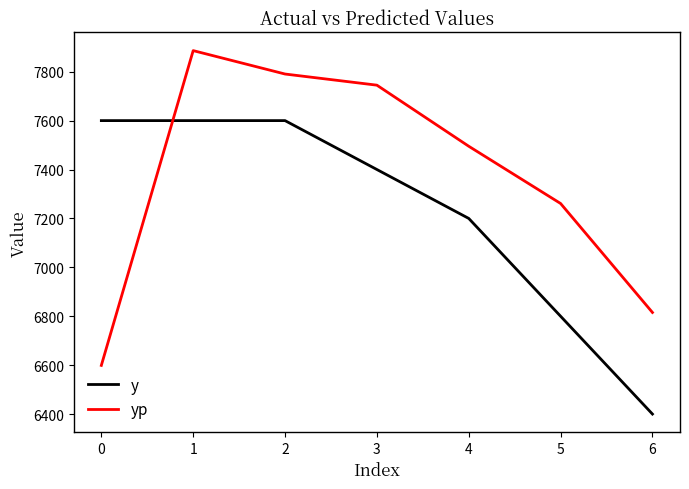

What is the difference between the highest and lowest values at 1?

286.2